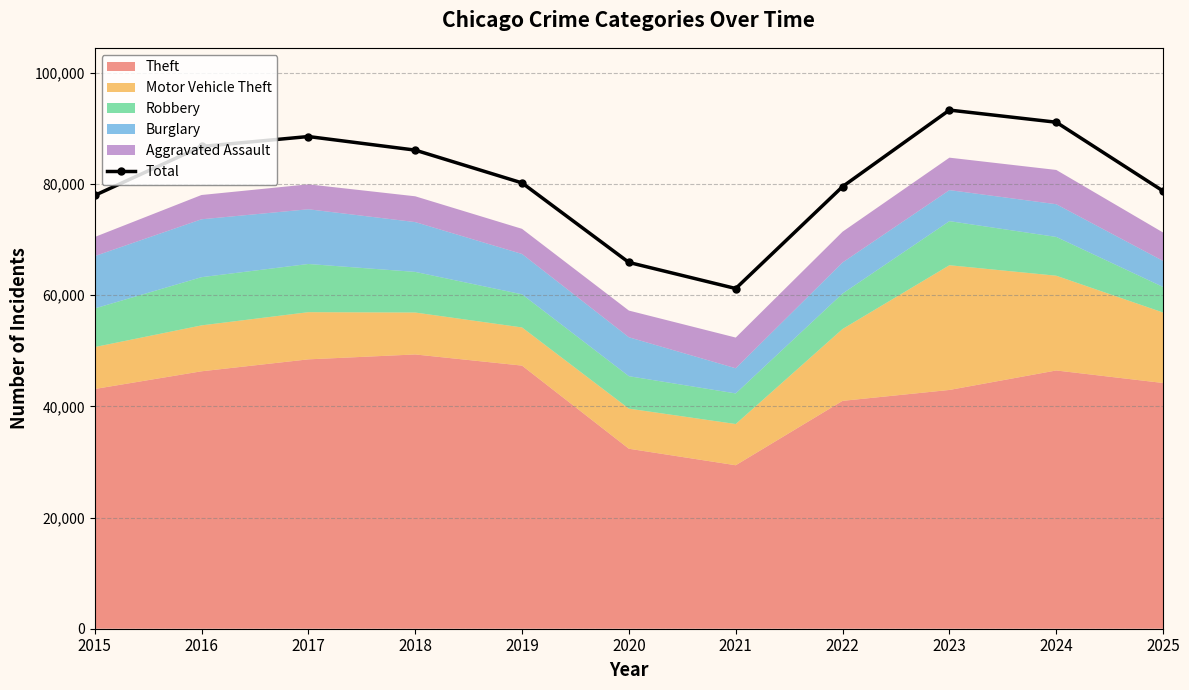

How many points are higher than both their immediate neighbors (excluding endpoints)?

2